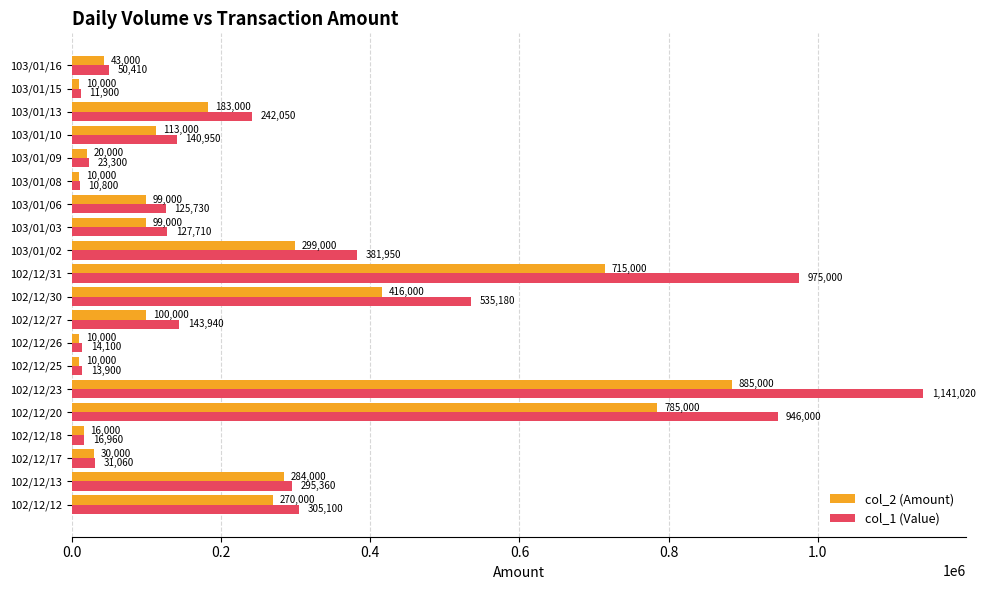

List the series in order of their overall mean, lowest first.

col_2 (Amount), col_1 (Value)